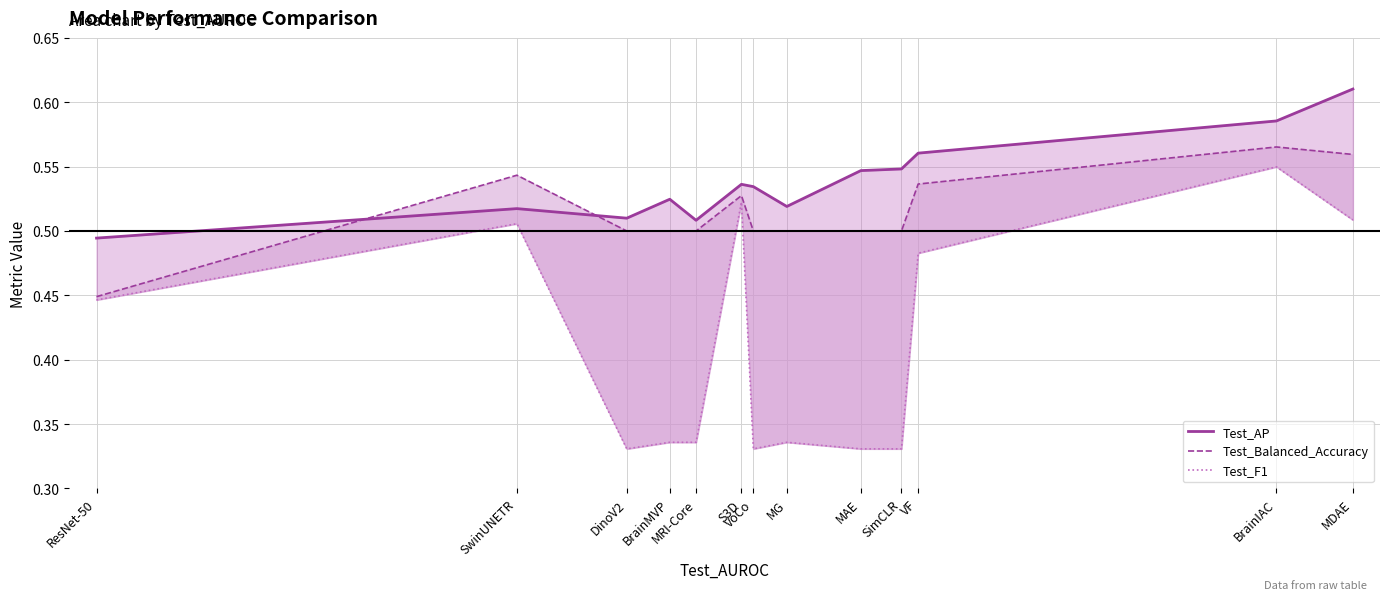

What value does the Test_AP (line) series have at VF?

0.6